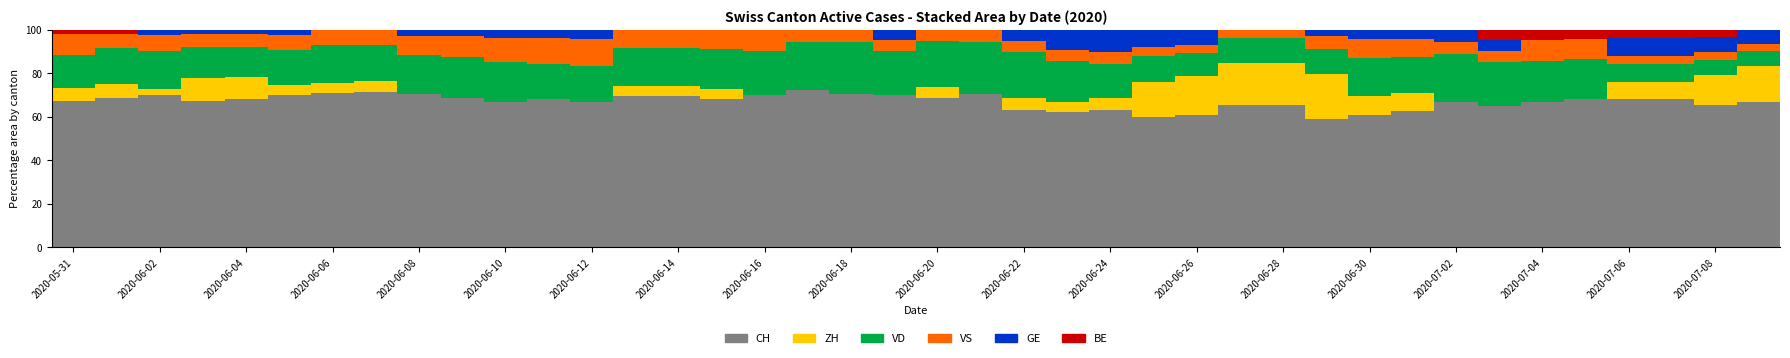

What are all the series names shown in the legend?

CH, ZH, VD, VS, GE, BE